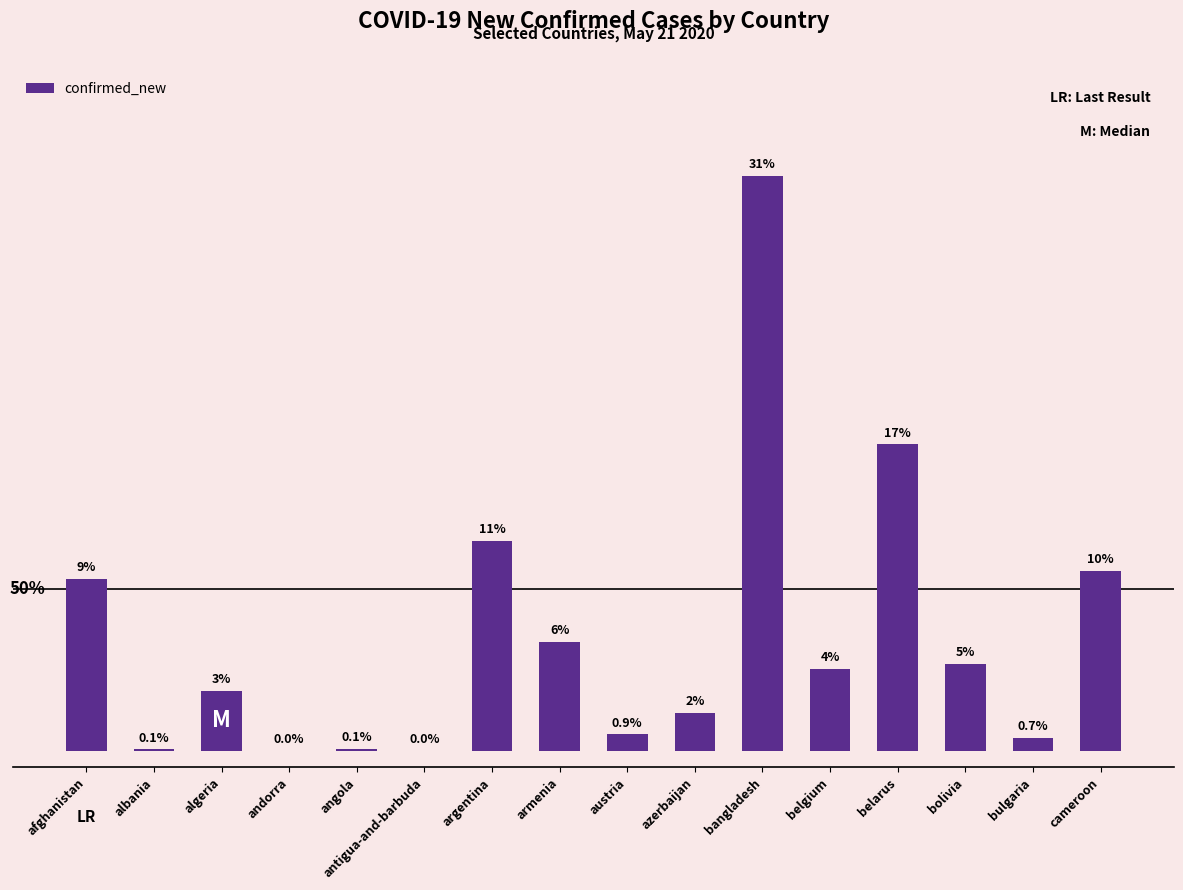

Reading right to left, transcribe all the data shown in this chart.

cameroon=555	bulgaria=39	bolivia=268	belarus=945	belgium=252	bangladesh=1773	azerbaijan=118	austria=51	armenia=335	argentina=648	antigua-and-barbuda=0	angola=6	andorra=0	algeria=186	albania=5	afghanistan=531